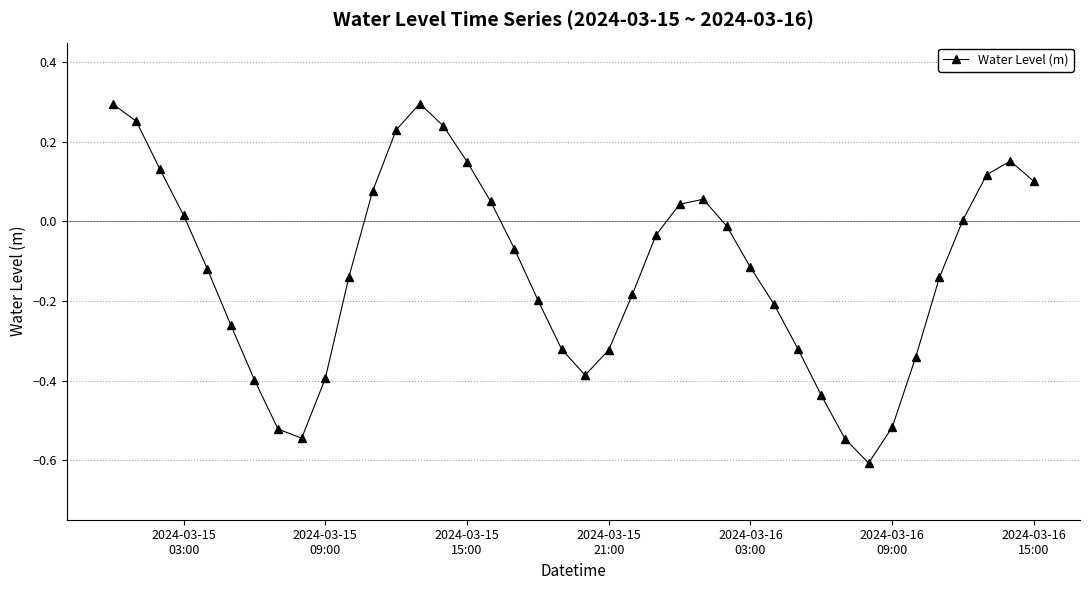

What is the value of the 33rd point from the left?

-0.6